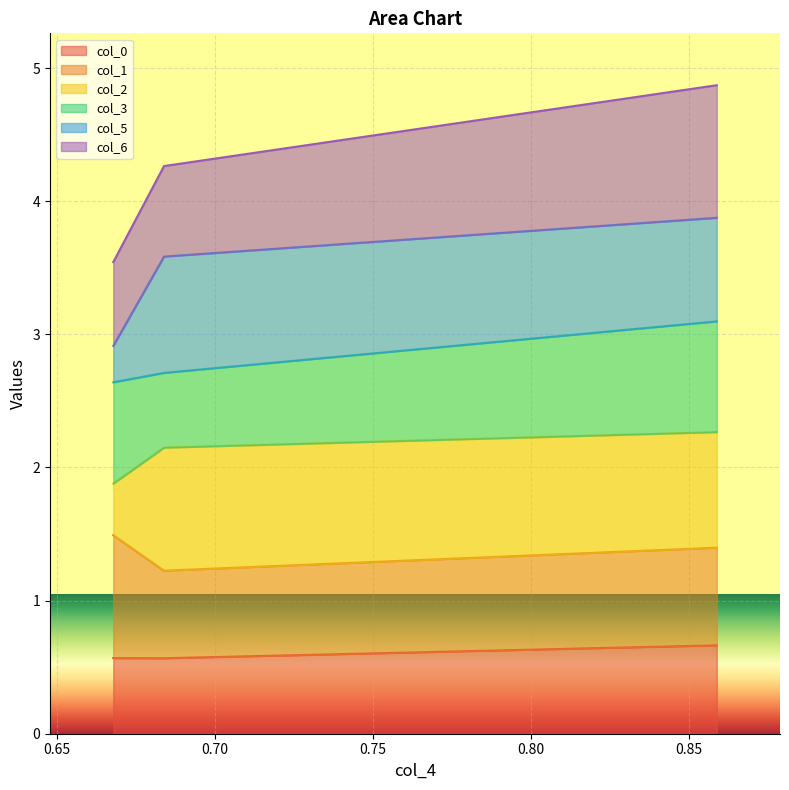

What is the maximum value for col_0?

0.7